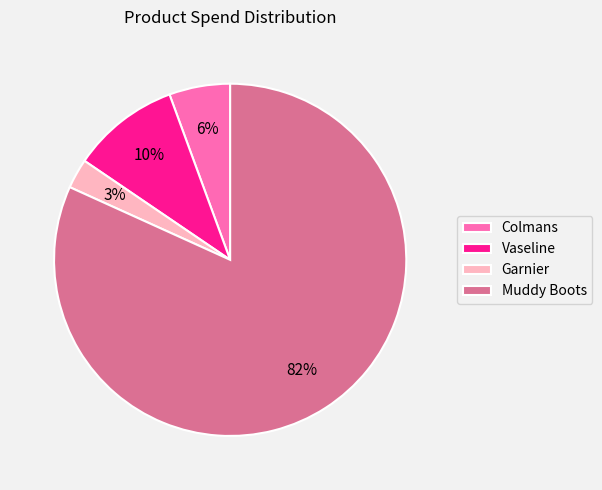

Is it true that Garnier is 3% of the pie?

True